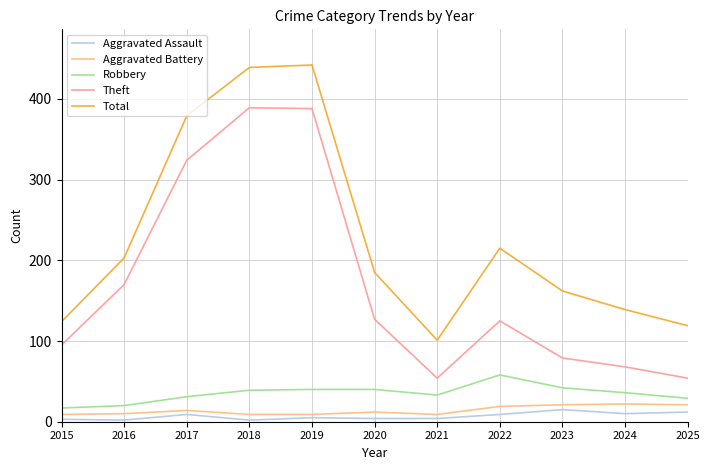

What is the difference between the highest and lowest values at 2025?

107